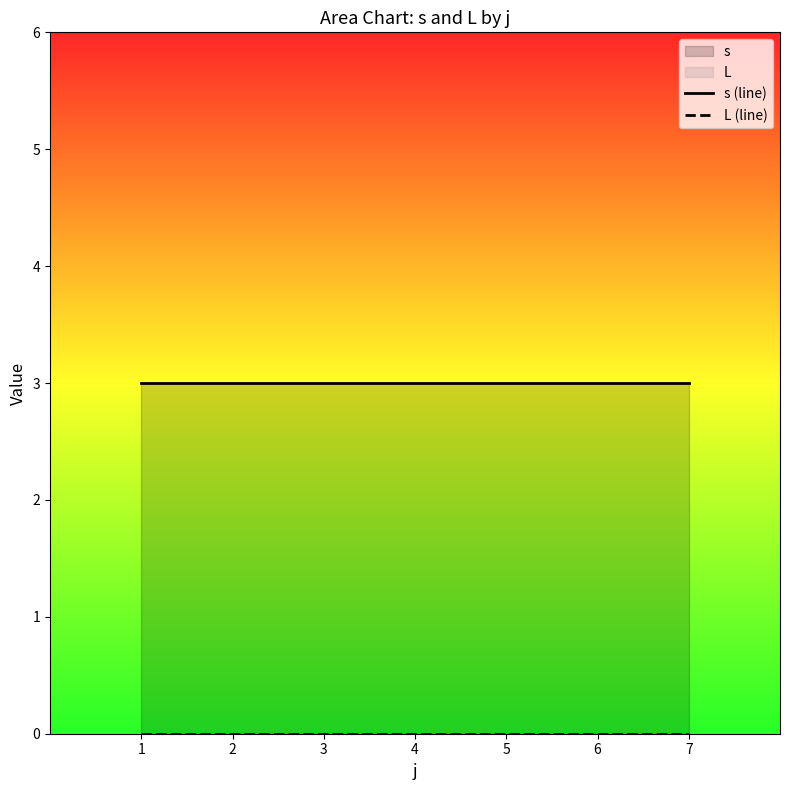

True or false: L (line) and s (line) cross at least once.

False